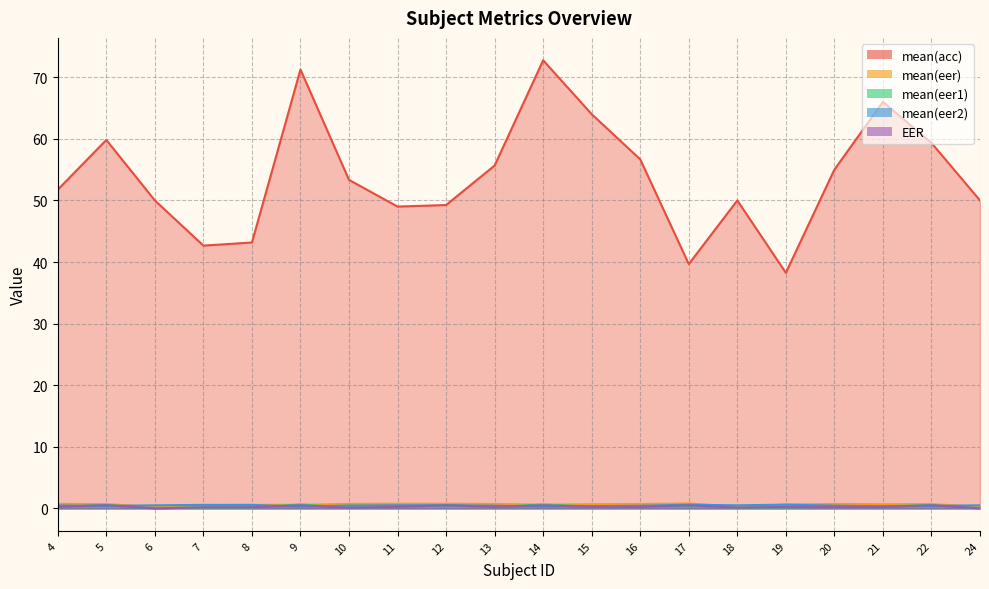

Reading left to right, what are all the values shown in this chart?

mean(acc): 51.8	59.8	50.0	42.7	43.2	71.2	53.3	49.0	49.2	55.7	72.8	64.0	56.7	39.7	50.0	38.2	55.0	66.0	59.3	50.0
mean(eer): 0.7	0.7	0.2	0.5	0.6	0.6	0.7	0.8	0.8	0.7	0.6	0.7	0.7	0.8	0.2	0.6	0.7	0.7	0.7	0.2
mean(eer1): 0.2	0.6	0.0	0.2	0.2	0.6	0.1	0.3	0.5	0.3	0.6	0.3	0.3	0.5	0.1	0.2	0.3	0.3	0.5	0.0
mean(eer2): 0.5	0.4	0.5	0.6	0.6	0.3	0.5	0.5	0.5	0.4	0.3	0.4	0.4	0.6	0.5	0.6	0.5	0.3	0.4	0.5
EER: 0.2	0.5	0.0	0.2	0.2	0.5	0.1	0.3	0.5	0.3	0.5	0.3	0.3	0.5	0.1	0.2	0.2	0.2	0.5	0.0